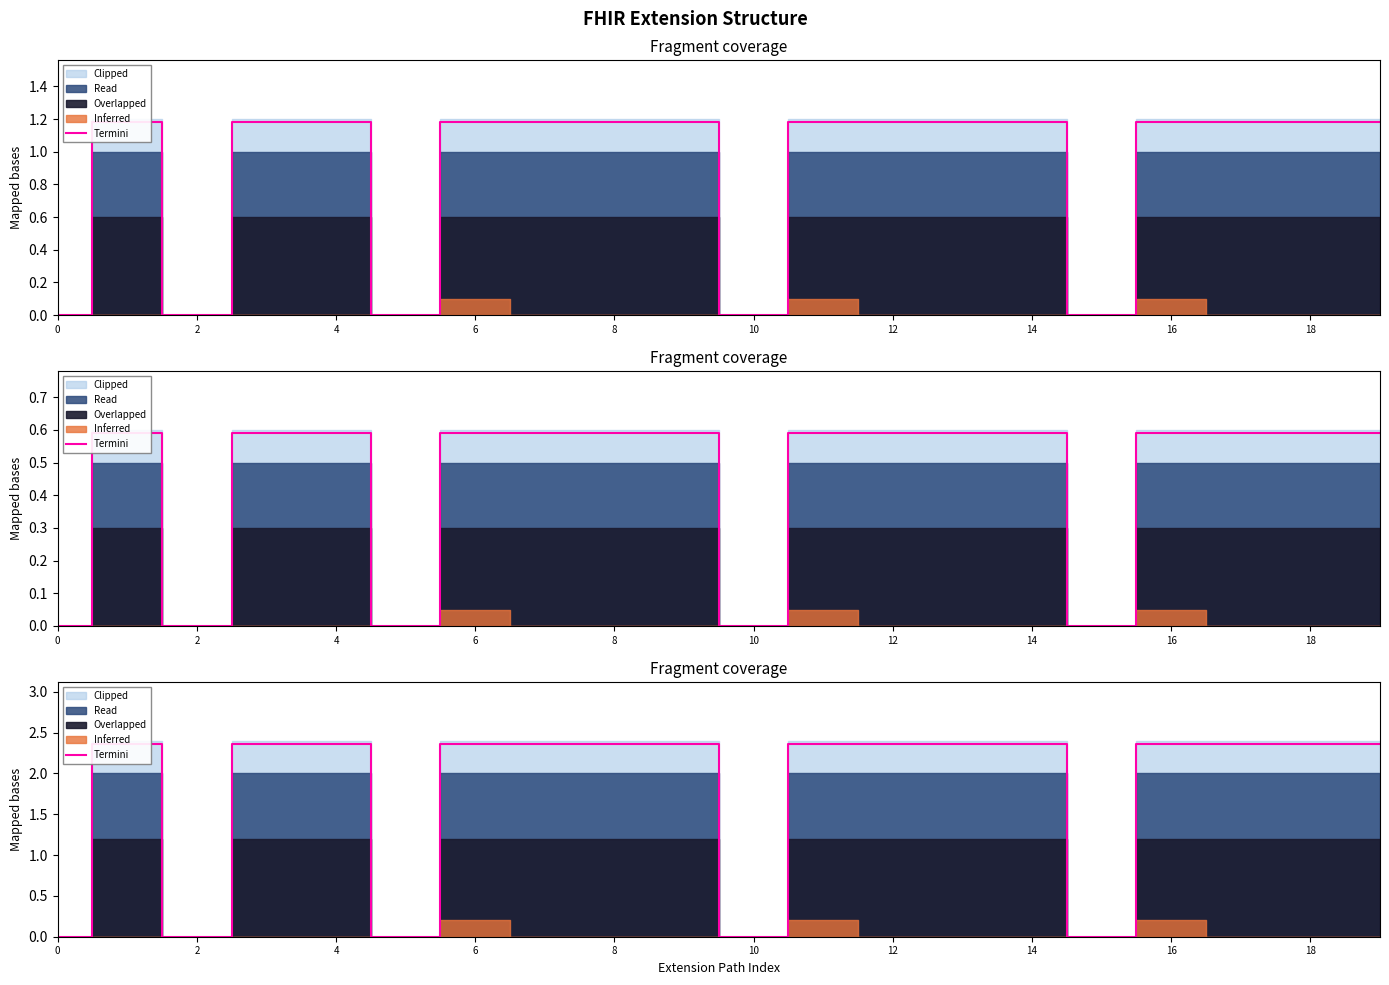

Where is the first local maximum?

2